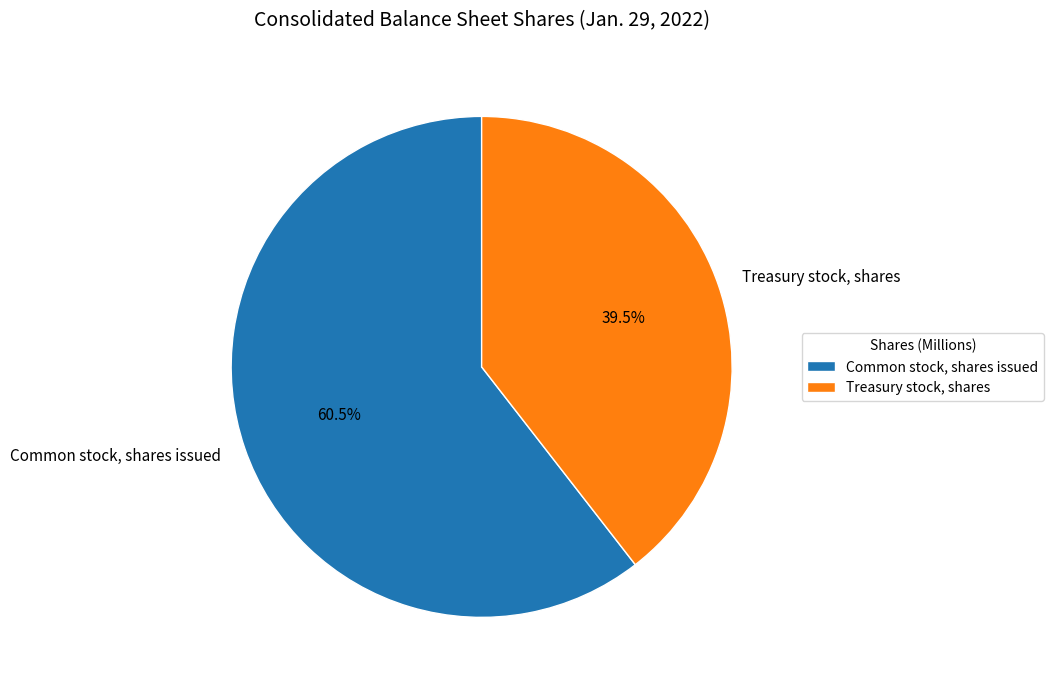

Is it true that Treasury stock, shares is 30% of the pie?

False